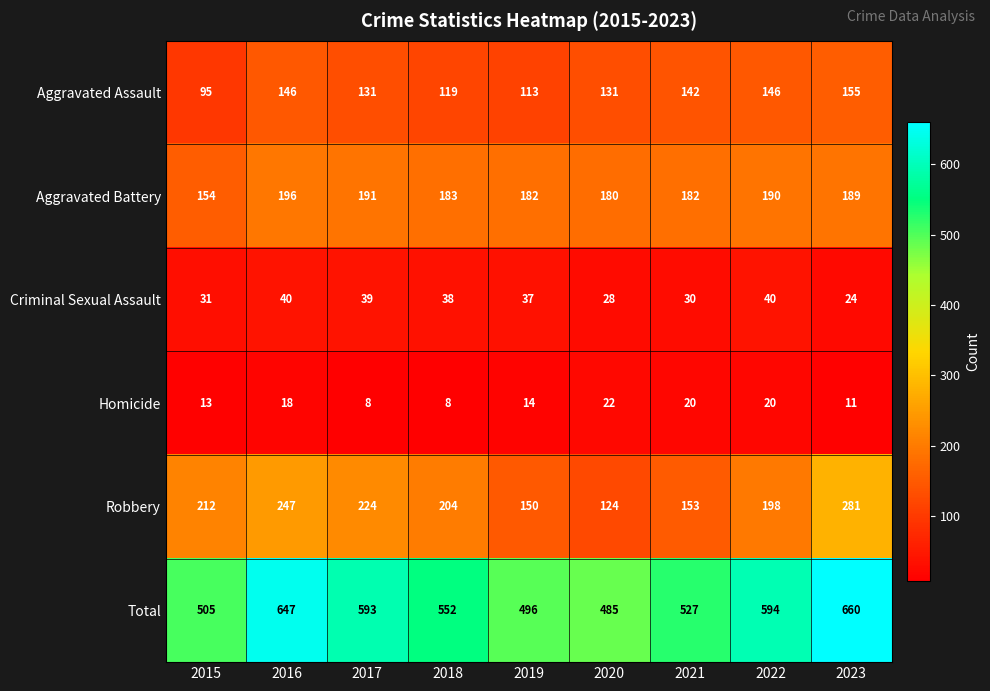

What is the sum of all Homicide values?

134